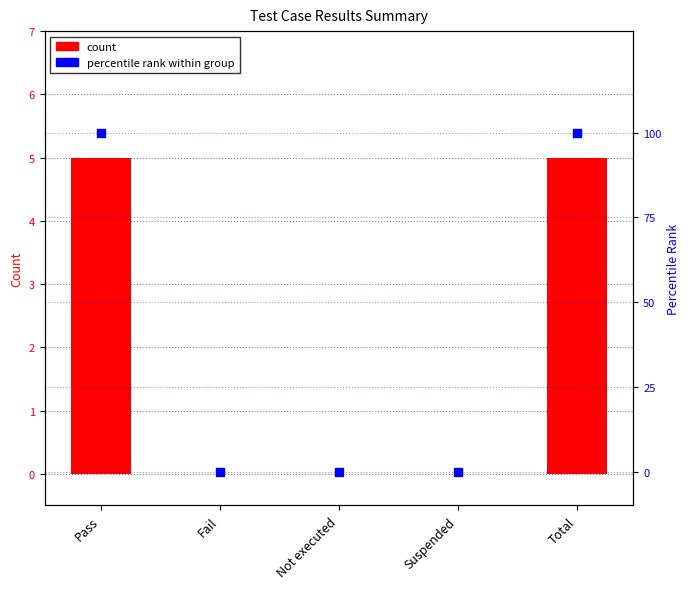

Which series has the largest Y range (max minus min)?

percentile rank